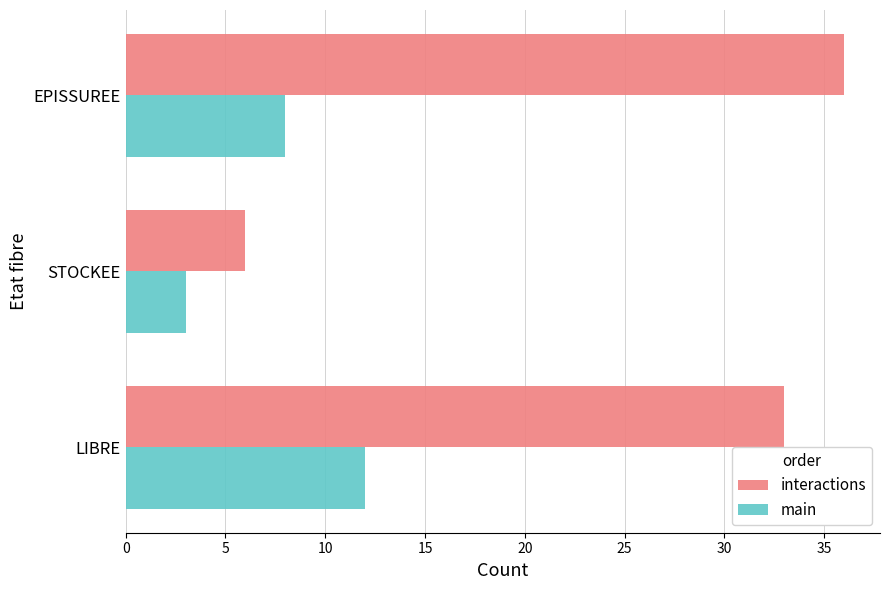

What is the difference between the highest and lowest values at EPISSUREE?

28